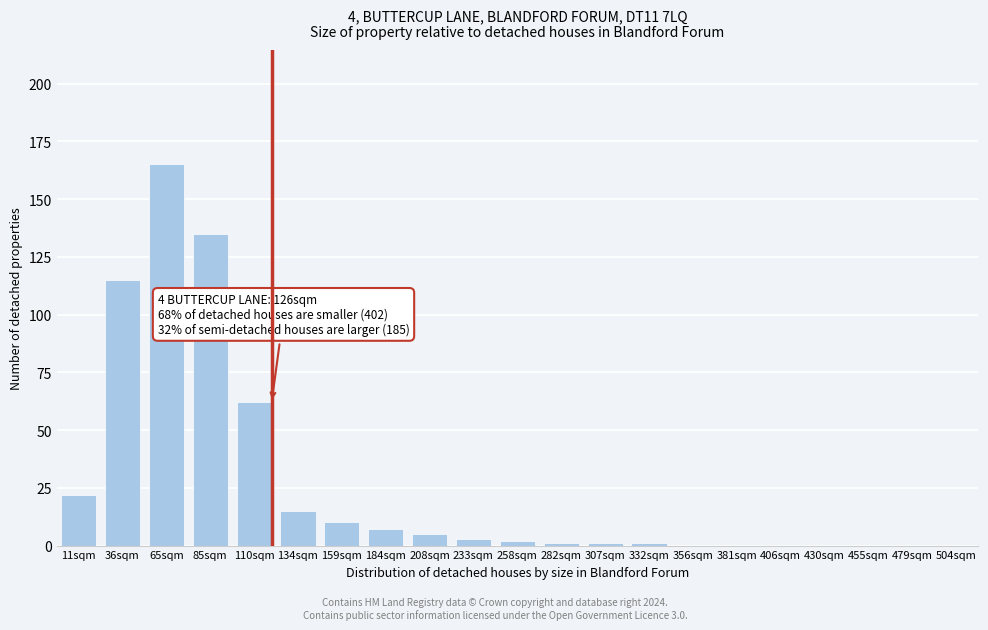

Reading left to right, extract all data points from this chart.

11sqm=22	36sqm=115	65sqm=165	85sqm=135	110sqm=62	134sqm=15	159sqm=10	184sqm=7	208sqm=5	233sqm=3	258sqm=2	282sqm=1	307sqm=1	332sqm=1	356sqm=0	381sqm=0	406sqm=0	430sqm=0	455sqm=0	479sqm=0	504sqm=0